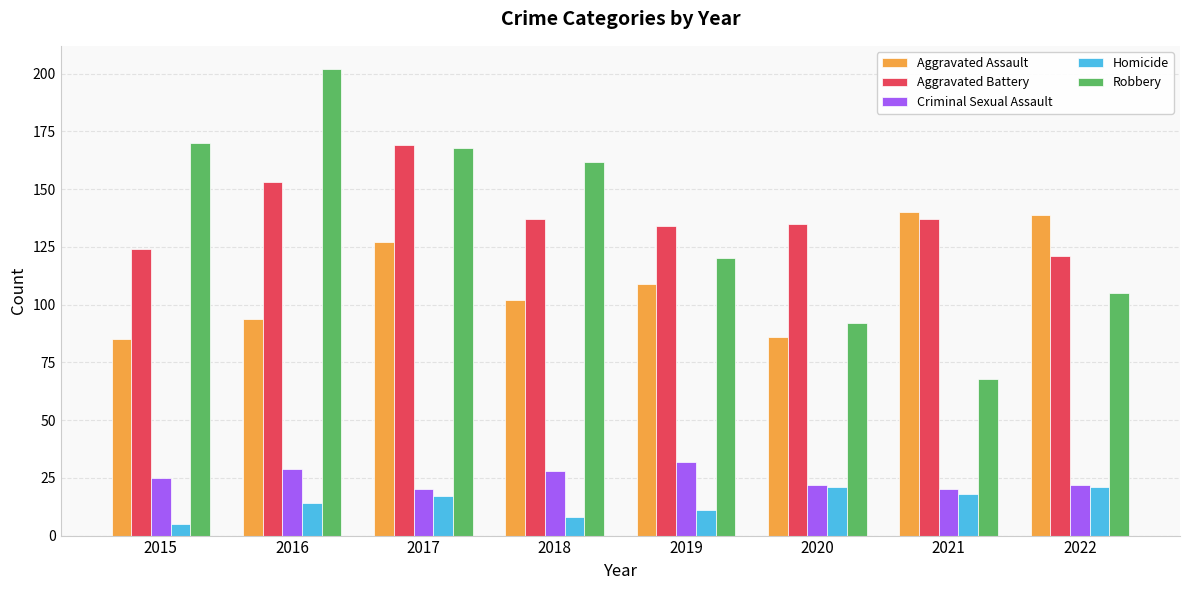

What is the value of the Aggravated Assault bar at the 8th from the left?

139